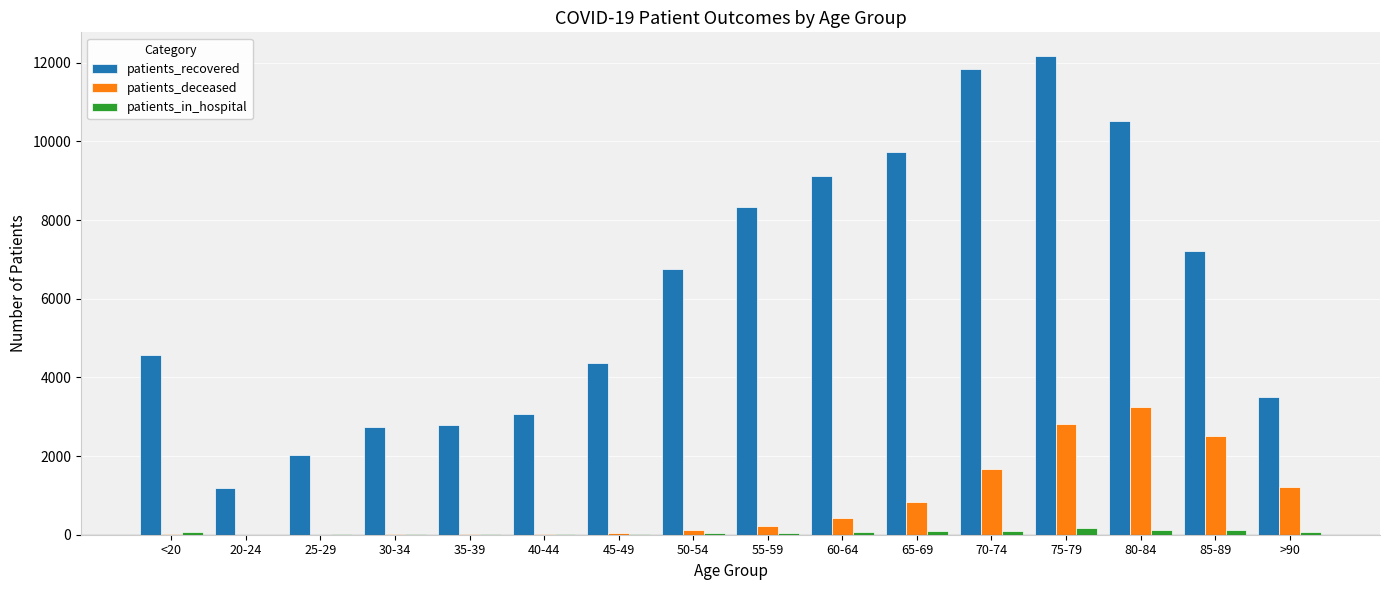

Read the patients_in_hospital value at 55-59, to the nearest 5.

50